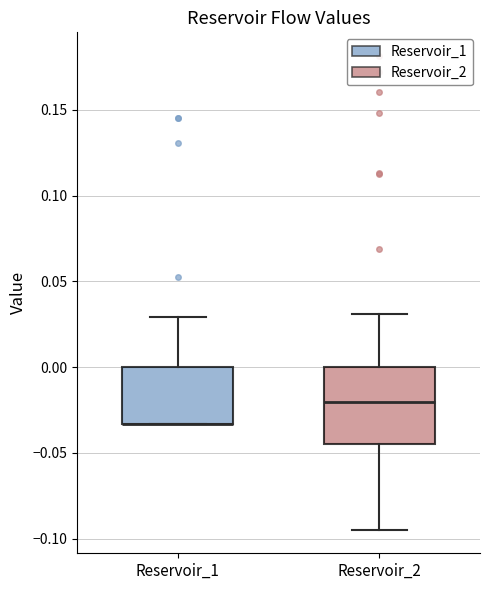

Reading left to right, read every box against the y-axis: the position of its median line, the range the box covers, and the ends of its whiskers. The values are not printed on the chart, so give them approximately, as read against the axis.

Reservoir_1: median -0.035 (drawn on the box's lower edge), box -0.035 to 0.000, whiskers -0.035 to 0.030
Reservoir_2: median -0.020, box -0.045 to 0.000, whiskers -0.095 to 0.030